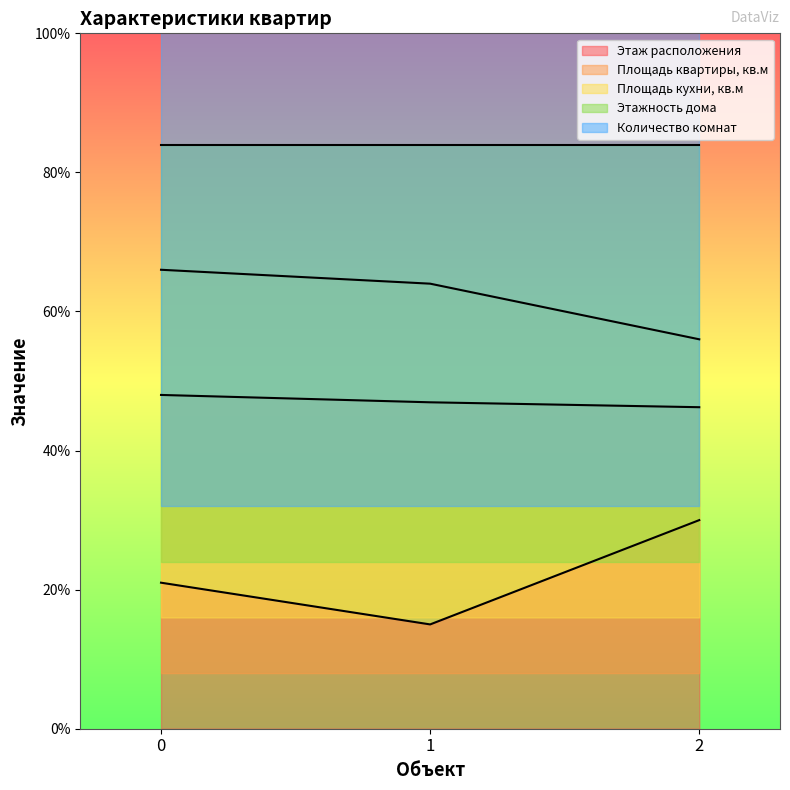

Is the value of Площадь кухни, кв.м at 2 greater than the value of Этаж расположения at 2?

Yes